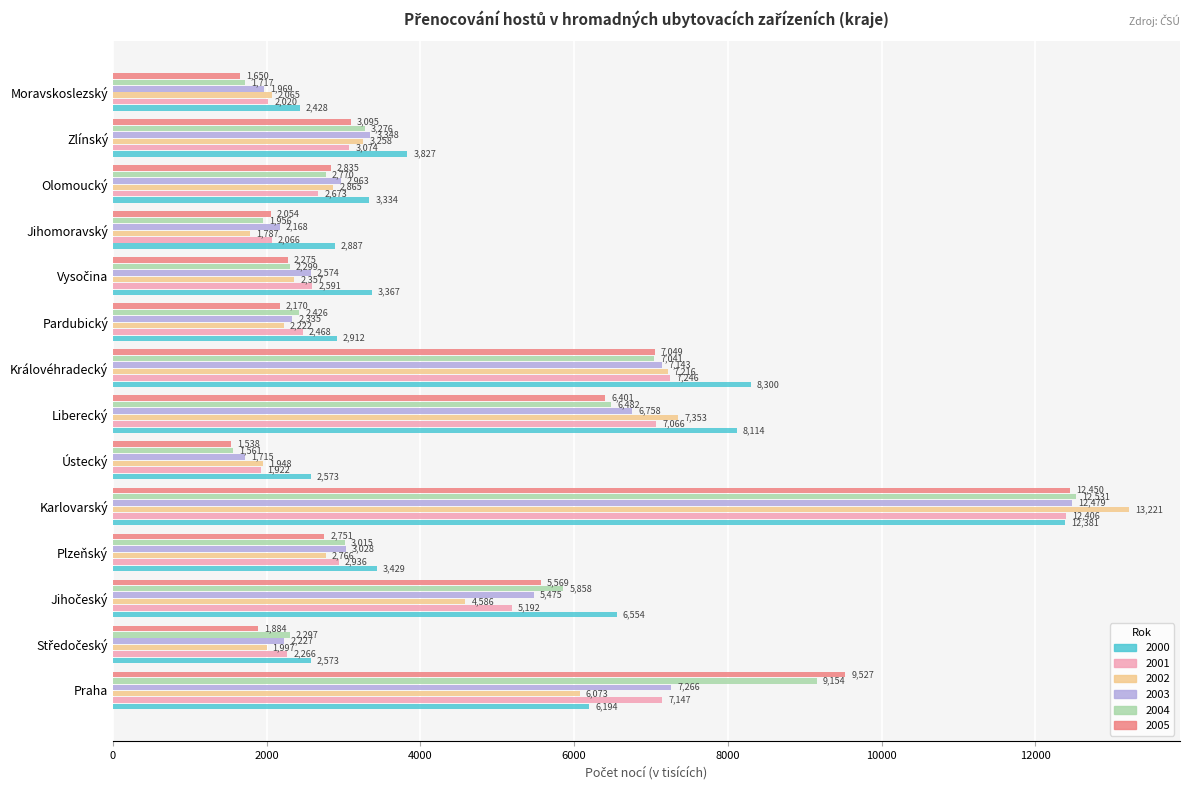

How many series are shown in this chart?

6